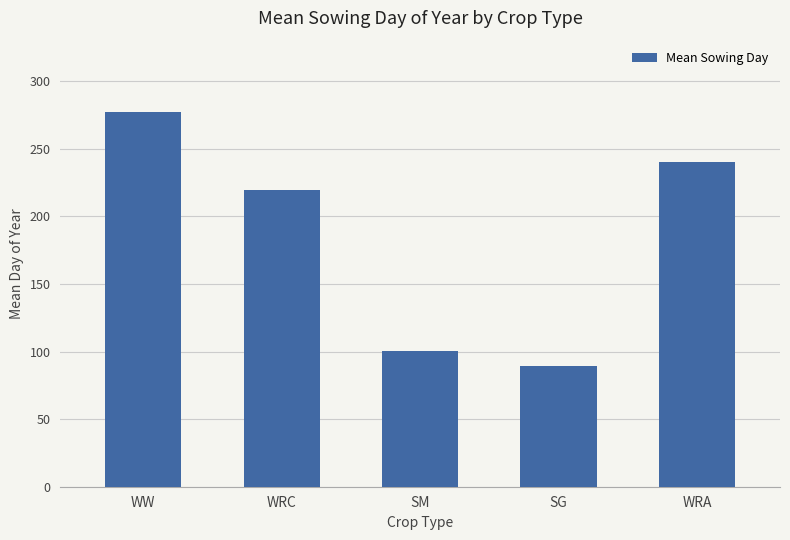

Does the chart contain stacked bars?

No